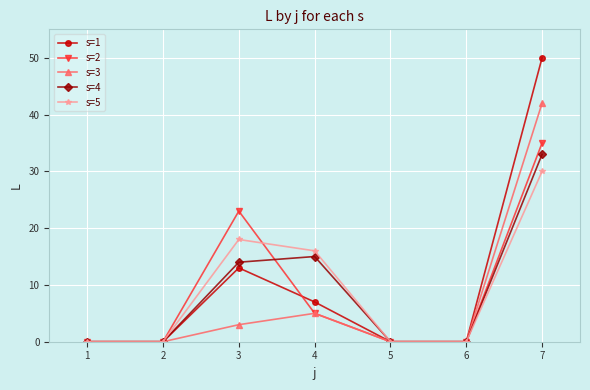

Reading left to right, what are all the values shown in this chart?

s=1: 1=0	2=0	3=13	4=7	5=0	6=0	7=50
s=2: 1=0	2=0	3=23	4=5	5=0	6=0	7=35
s=3: 1=0	2=0	3=3	4=5	5=0	6=0	7=42
s=4: 1=0	2=0	3=14	4=15	5=0	6=0	7=33
s=5: 1=0	2=0	3=18	4=16	5=0	6=0	7=30